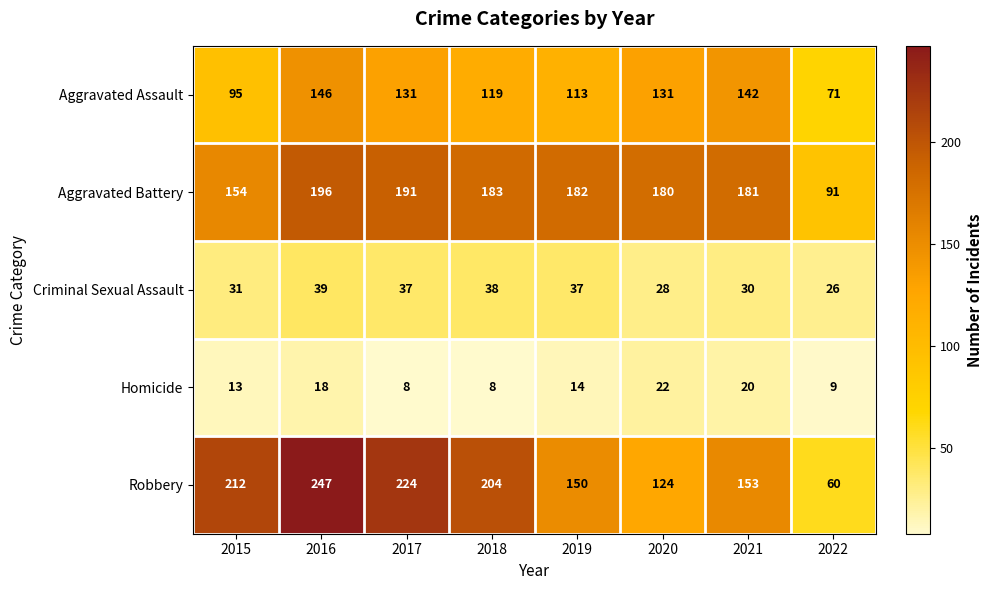

What is the difference between the maximum and minimum values in the Aggravated Battery series?

105